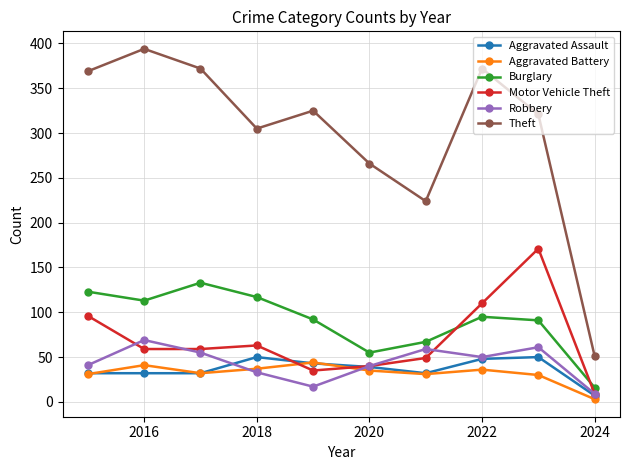

What is the maximum value shown in the chart?

394